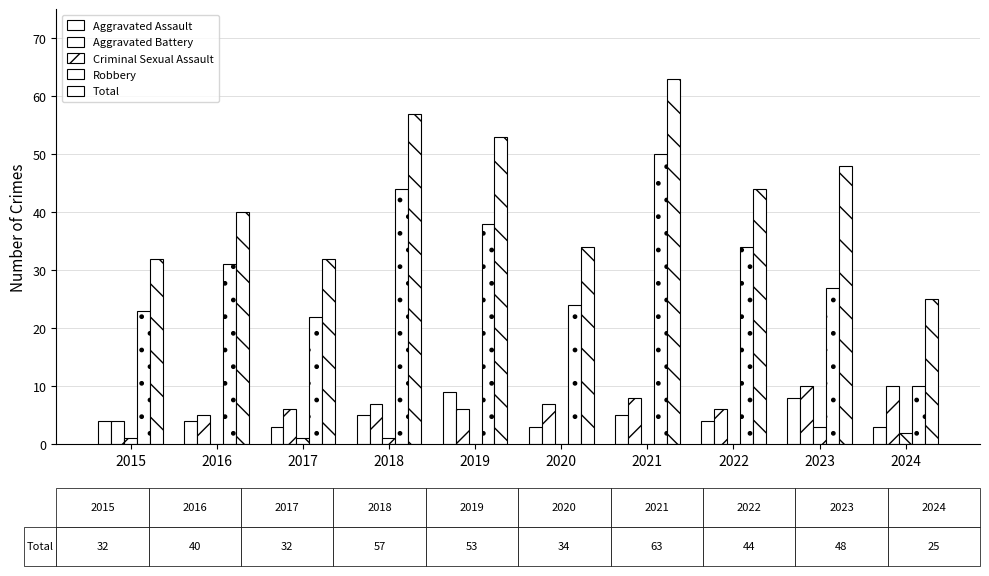

Are the bars grouped side by side (vs. stacked)?

Yes